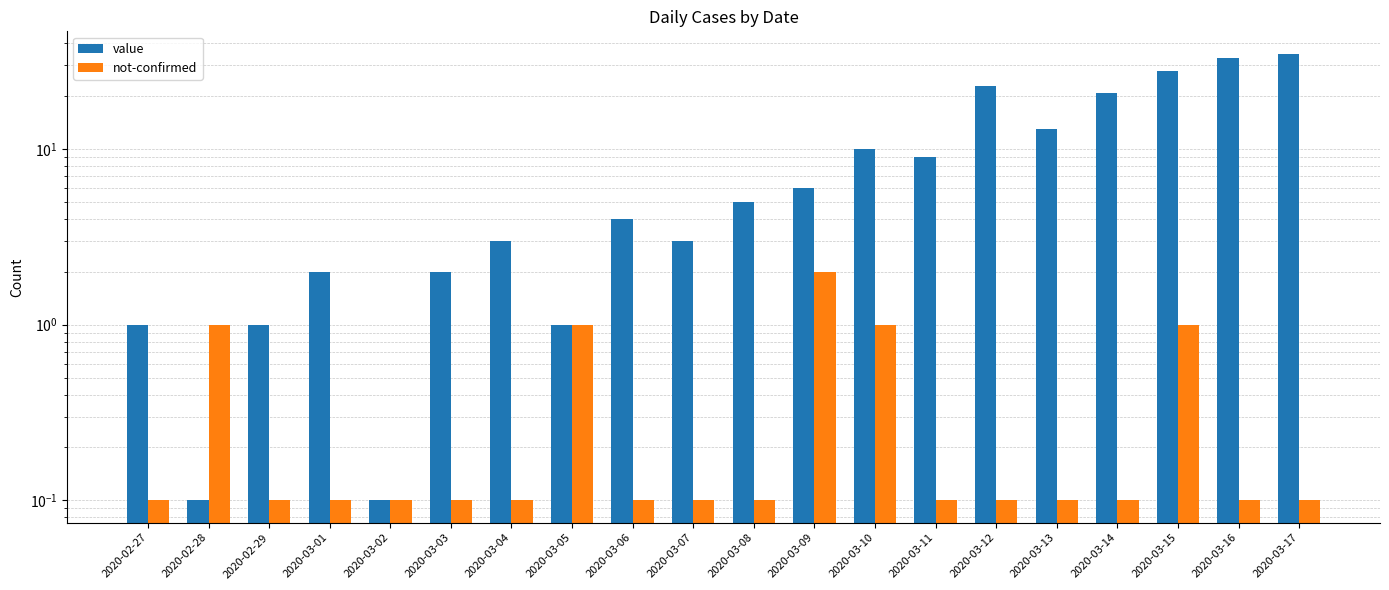

What are all the series names shown in the legend?

value, not-confirmed